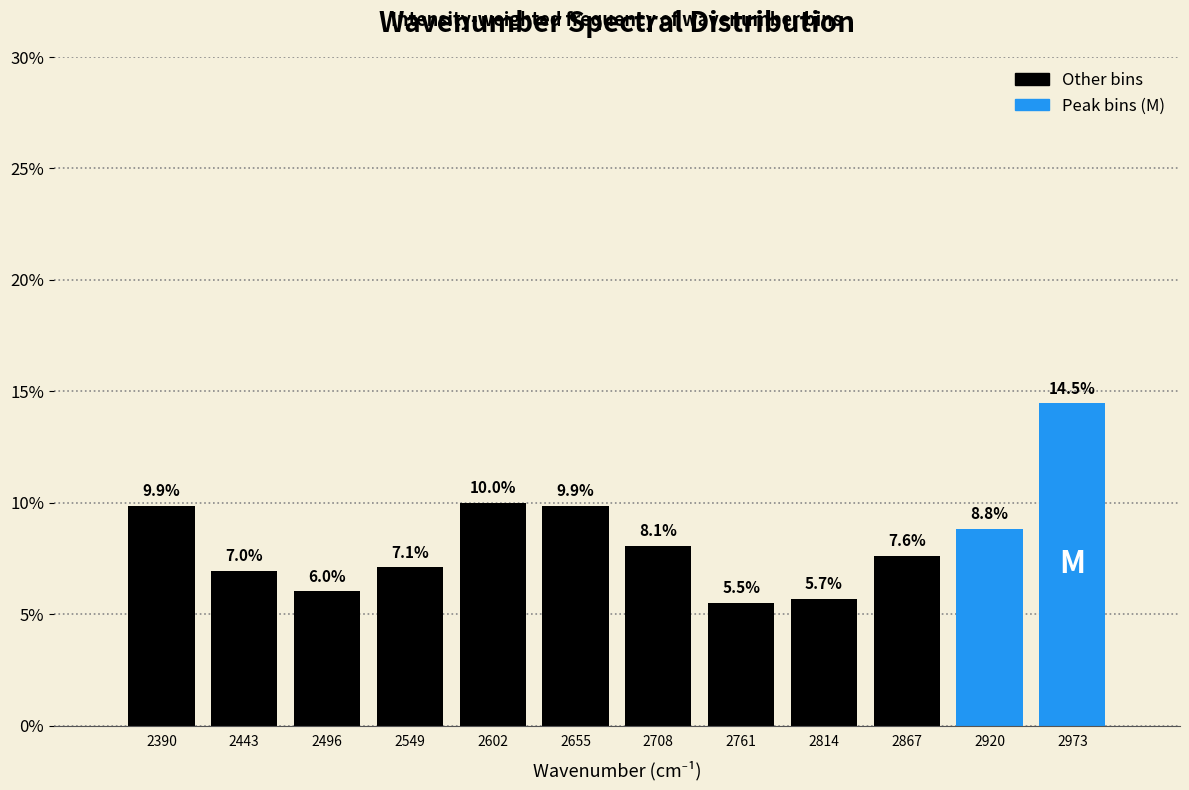

Reading left to right, what are all the values shown in this chart?

9.9	7.0	6.0	7.1	10.0	9.9	8.1	5.5	5.7	7.6	8.8	14.5